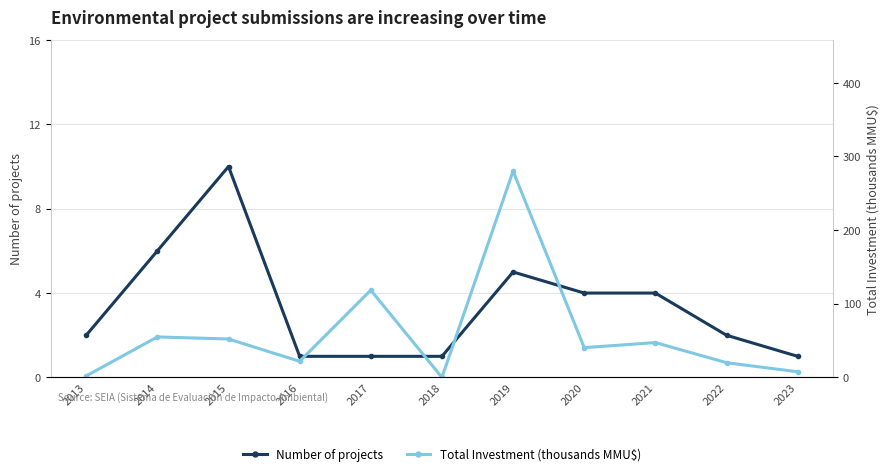

At how many categories does at least one series exceed 160?

1